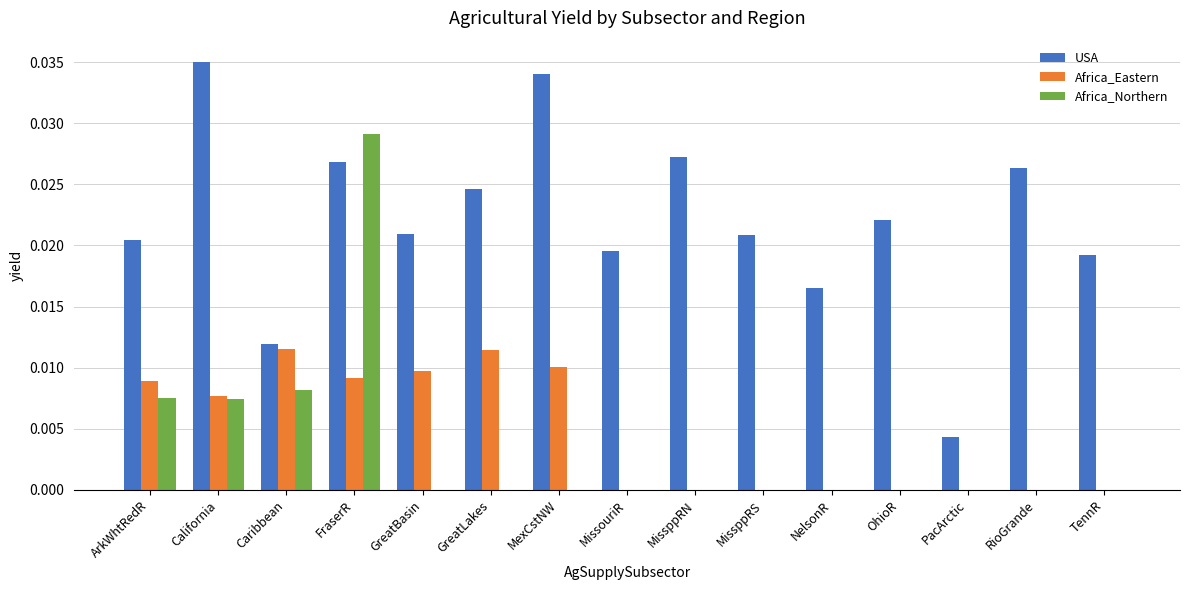

At which category is the sum across all series the highest?

FraserR